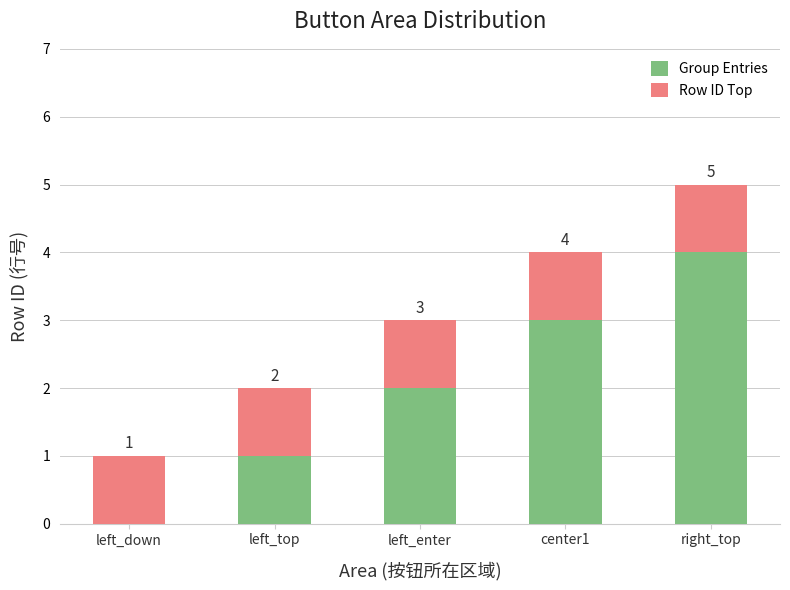

What is the highest value of the Group Entries series?

4